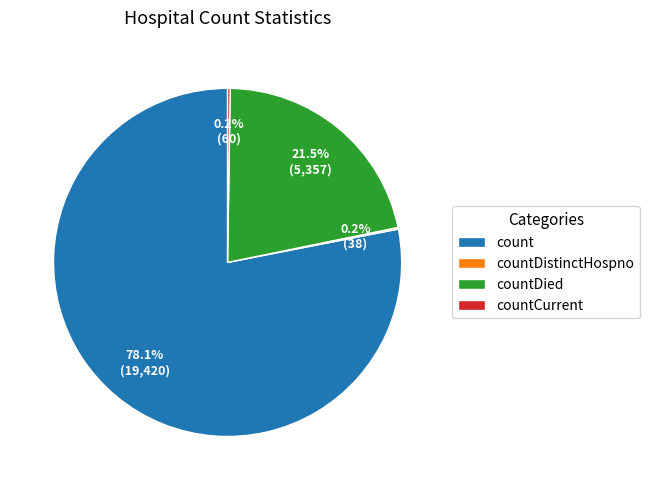

Which slice is the largest?

count